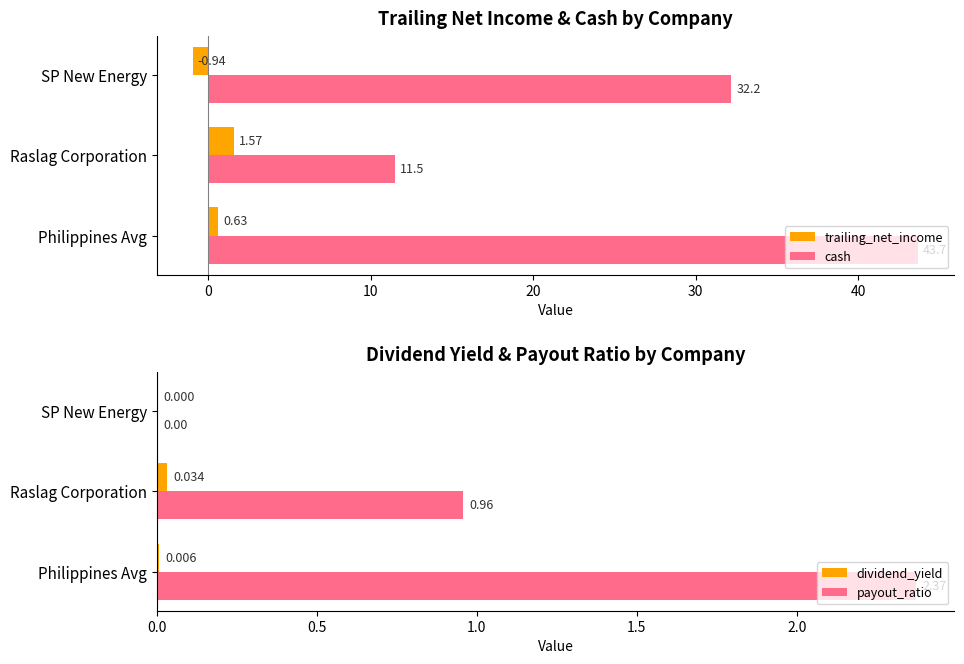

At which label is dividend_yield closest to 0?

SP New Energy